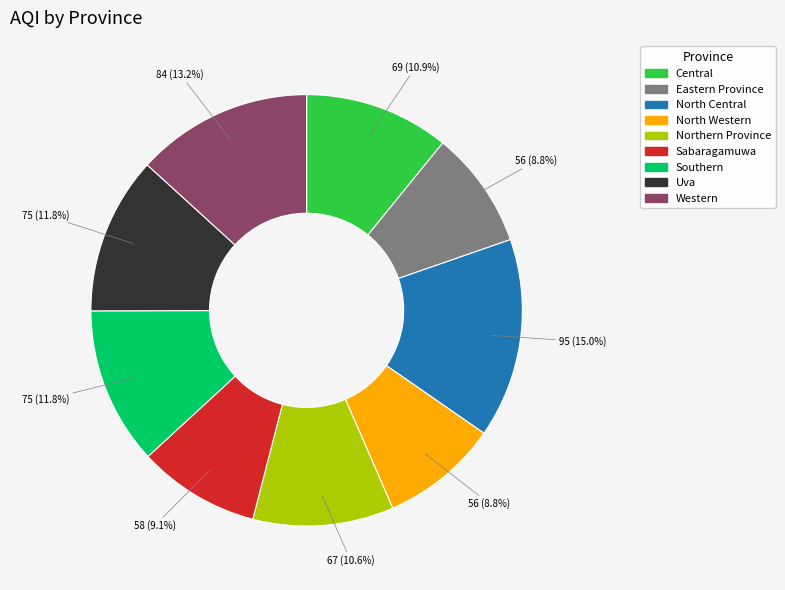

Count the number of slices in the pie.

9